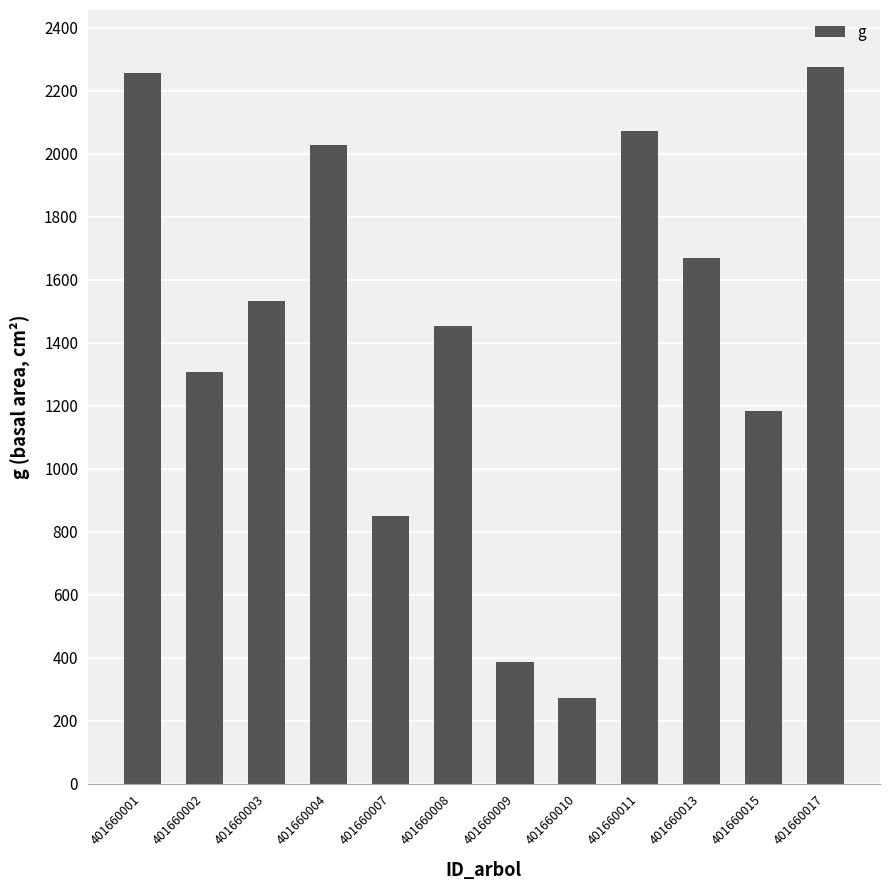

What is the value of the 2nd bar from the left?

1308.0